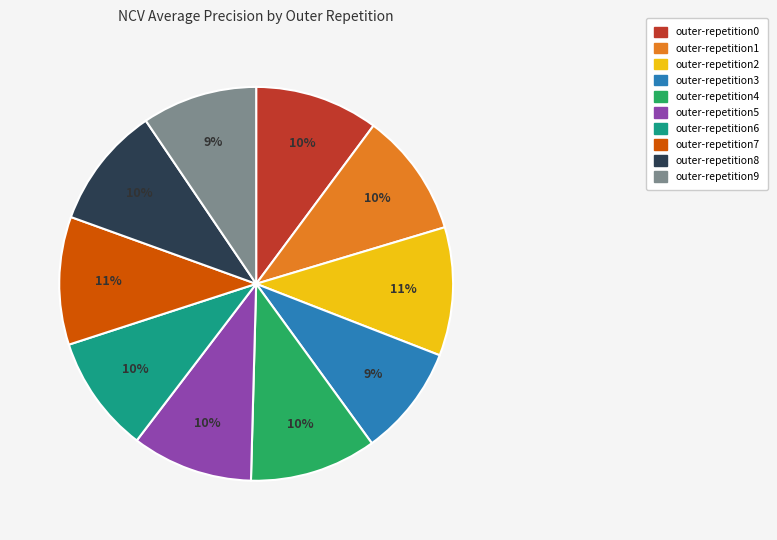

Between outer-repetition6 and outer-repetition2, which is larger?

outer-repetition2